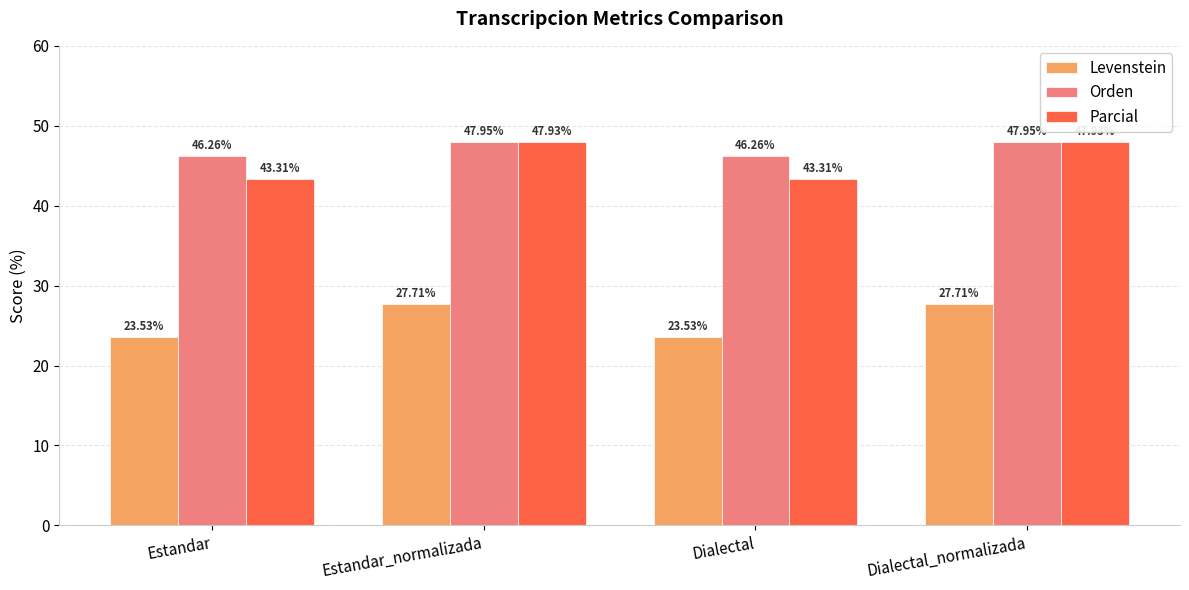

Where does the Levenstein series first go above 27?

Estandar_normalizada